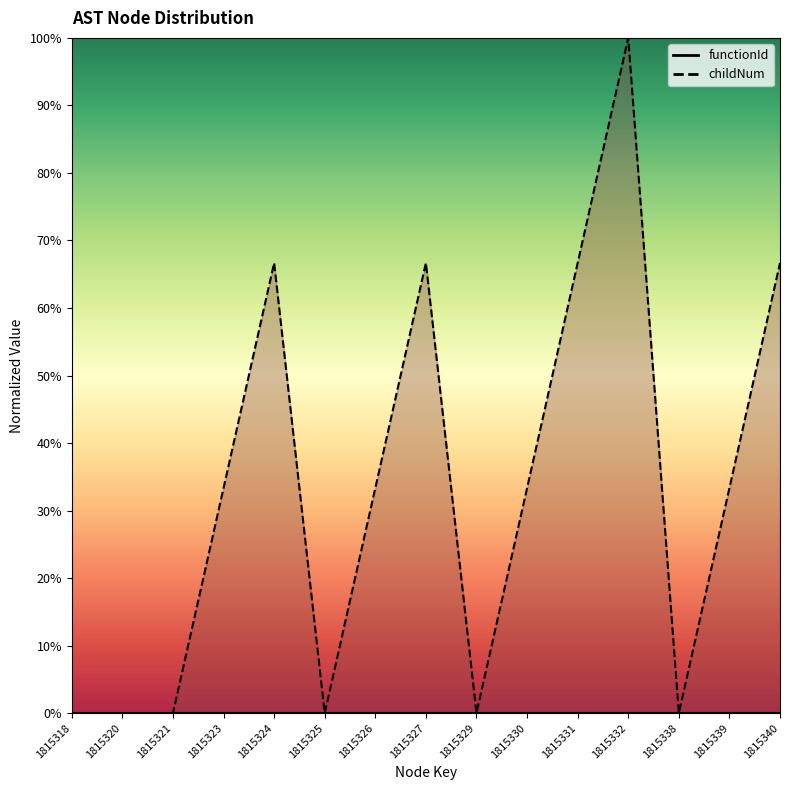

Where is the data nearest to the value 49?

1815323